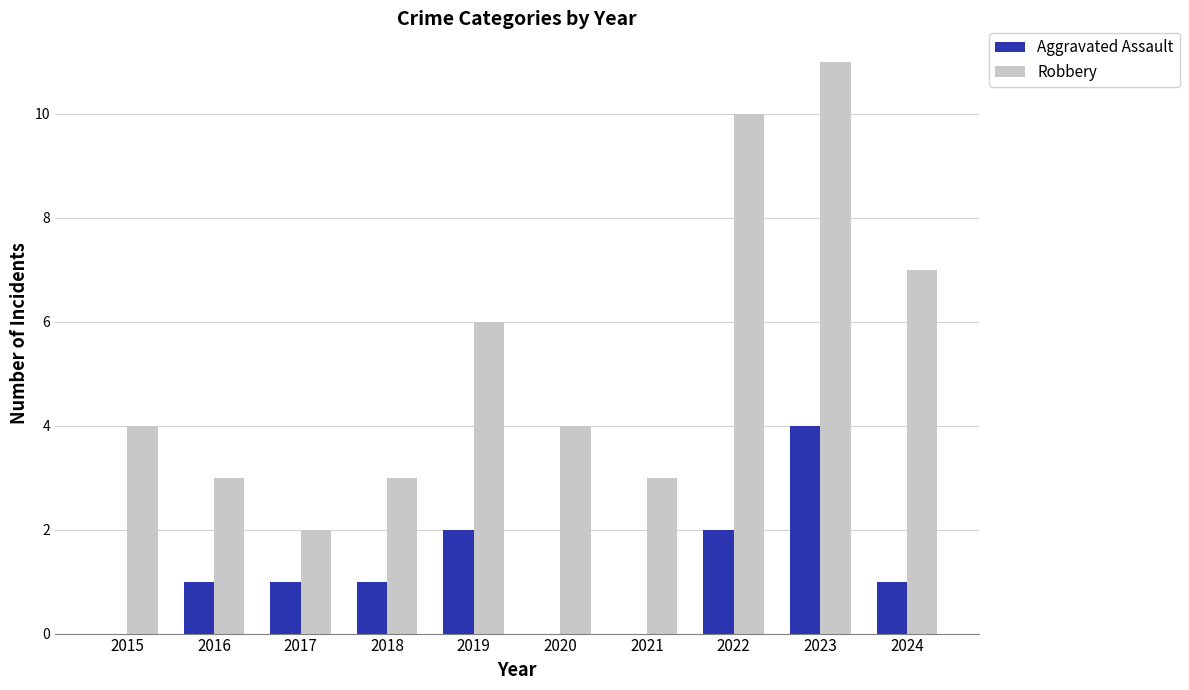

The value of Robbery at 2022 is 18. True or false?

False